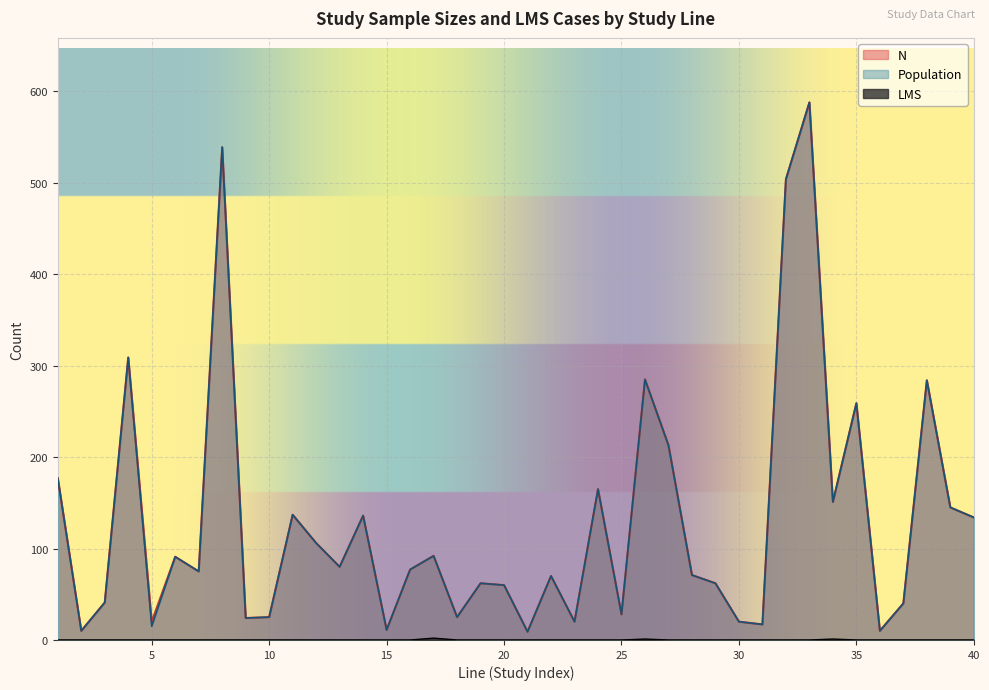

At 14, list the series in order from smallest to largest.

LMS, N, Population